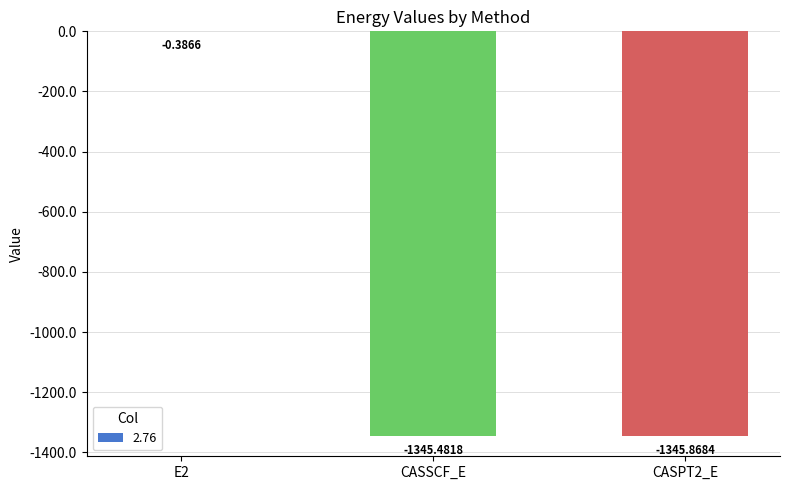

Where does the data first go above -1345?

E2